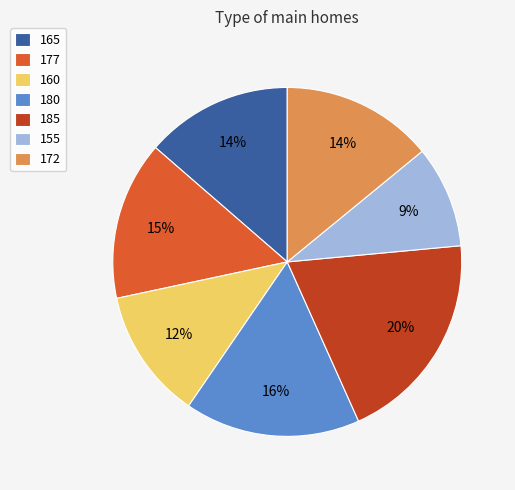

Count the number of slices in the pie.

7